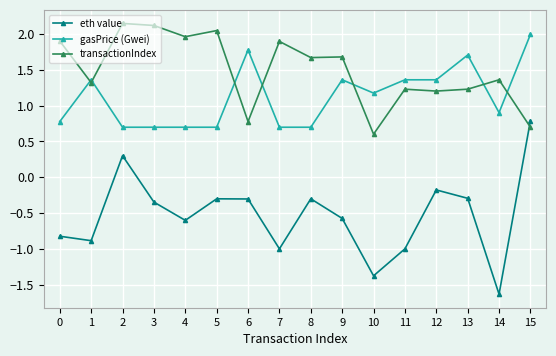

True or false: transactionIndex and eth value intersect in this chart.

True